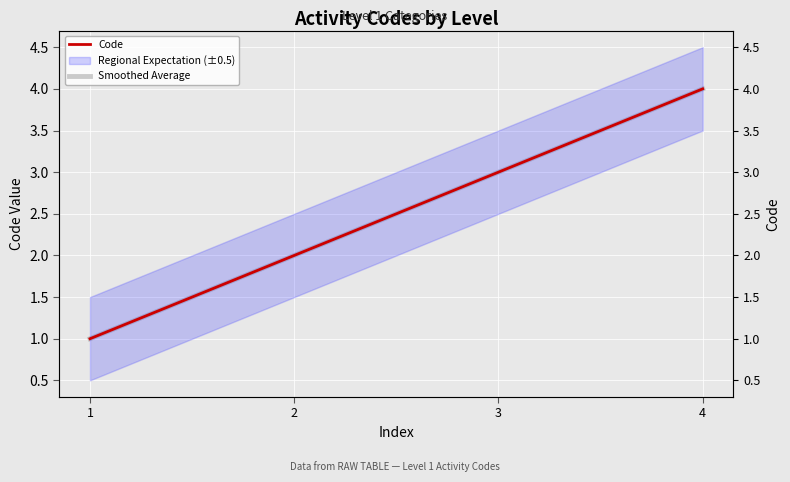

True or false: Smoothed Average and Code cross at least once.

False